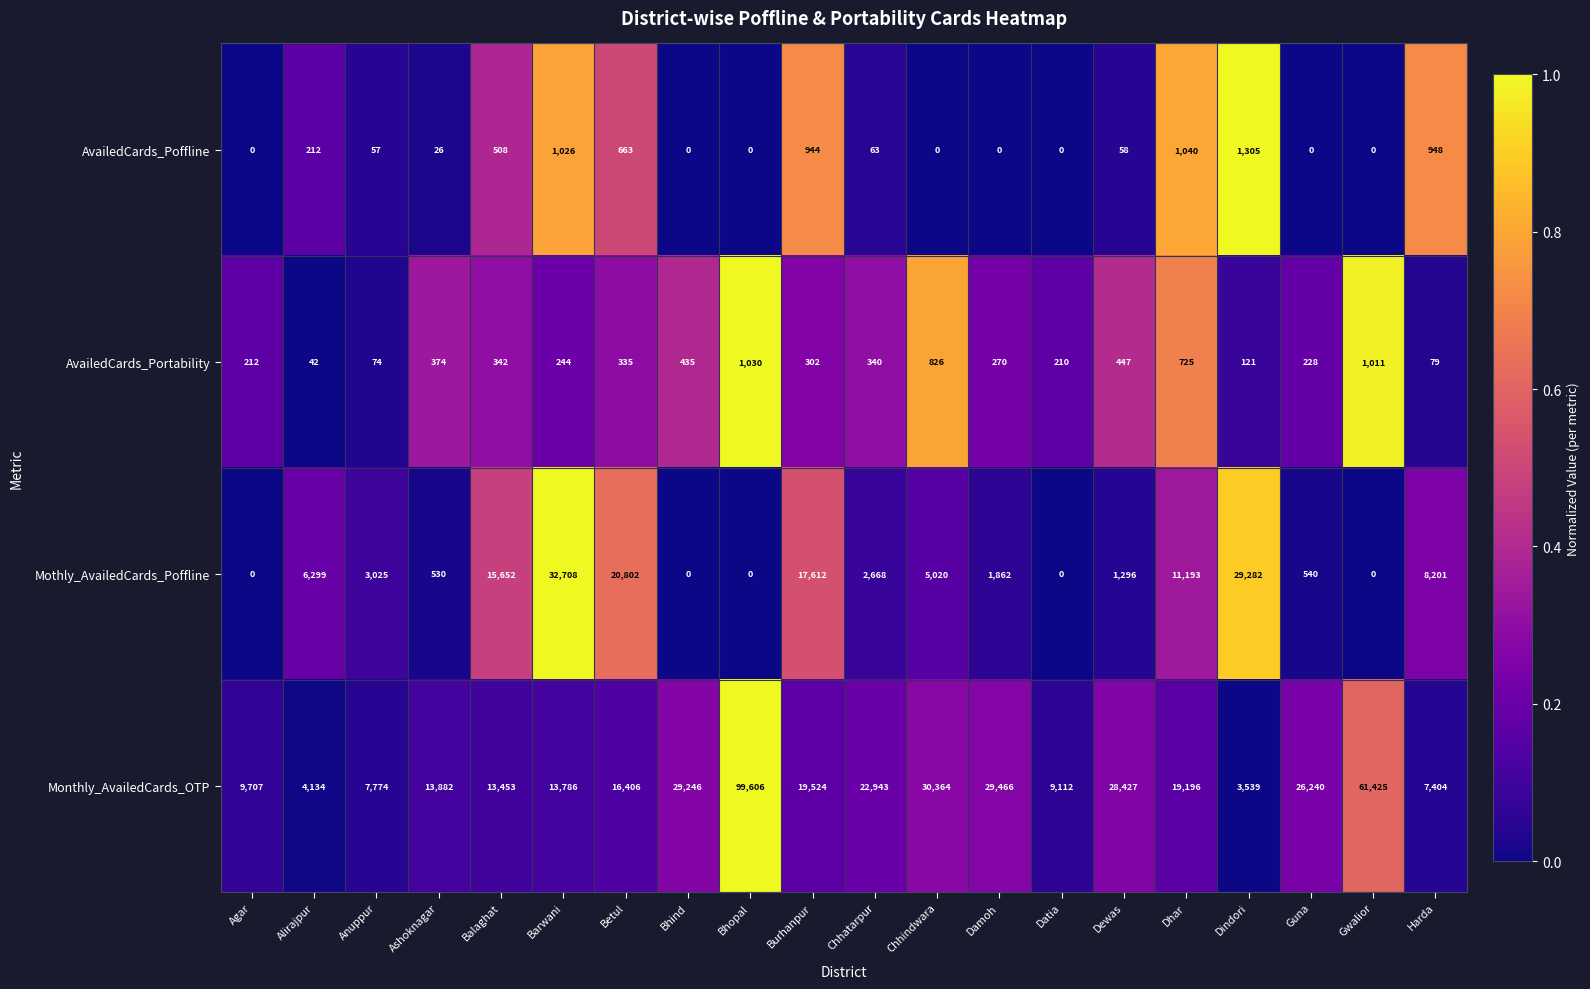

Rank the series by their maximum value, from lowest to highest.

AvailedCards_Portability, AvailedCards_Poffline, Mothly_AvailedCards_Poffline, Monthly_AvailedCards_OTP